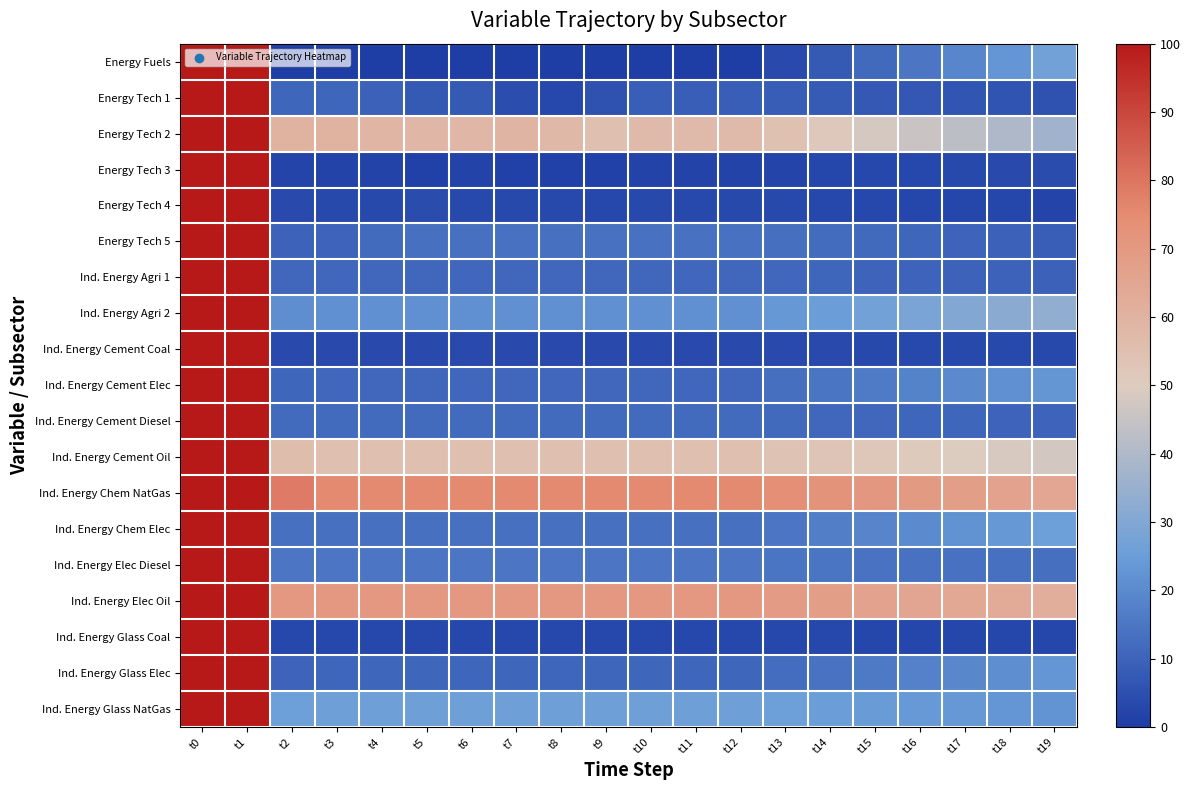

Rank the series at t13 from lowest to highest value.

Energy Tech 3, Ind. Energy Glass Coal, Energy Tech 4, Ind. Energy Cement Coal, Energy Fuels, Energy Tech 1, Ind. Energy Agri 1, Ind. Energy Cement Diesel, Ind. Energy Glass Elec, Energy Tech 5, Ind. Energy Cement Elec, Ind. Energy Elec Diesel, Ind. Energy Chem Elec, Ind. Energy Agri 2, Ind. Energy Glass NatGas, Ind. Energy Cement Oil, Energy Tech 2, Ind. Energy Elec Oil, Ind. Energy Chem NatGas